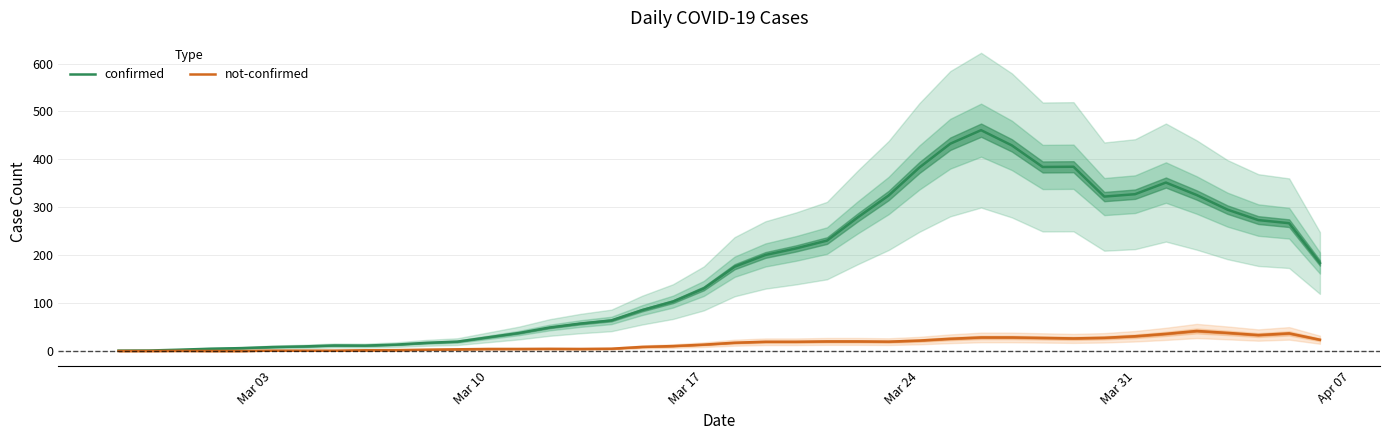

How many lines are shown in the chart?

2